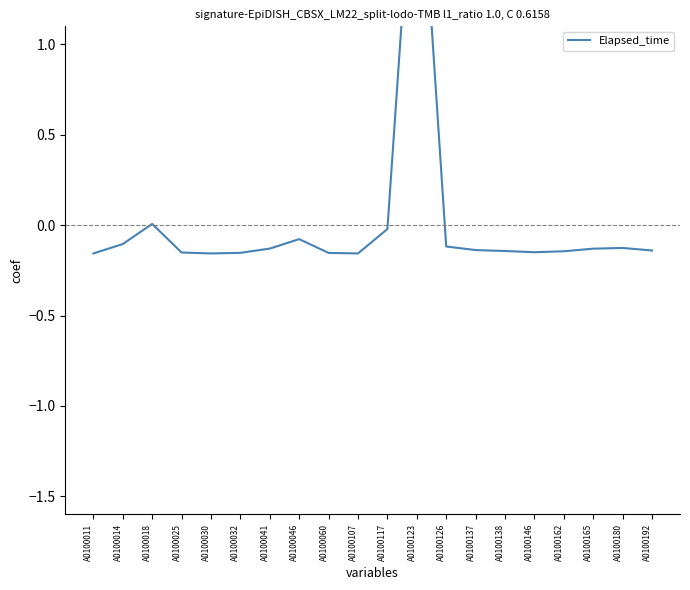

True or false: the data shows -0.2 at A0100041.

False